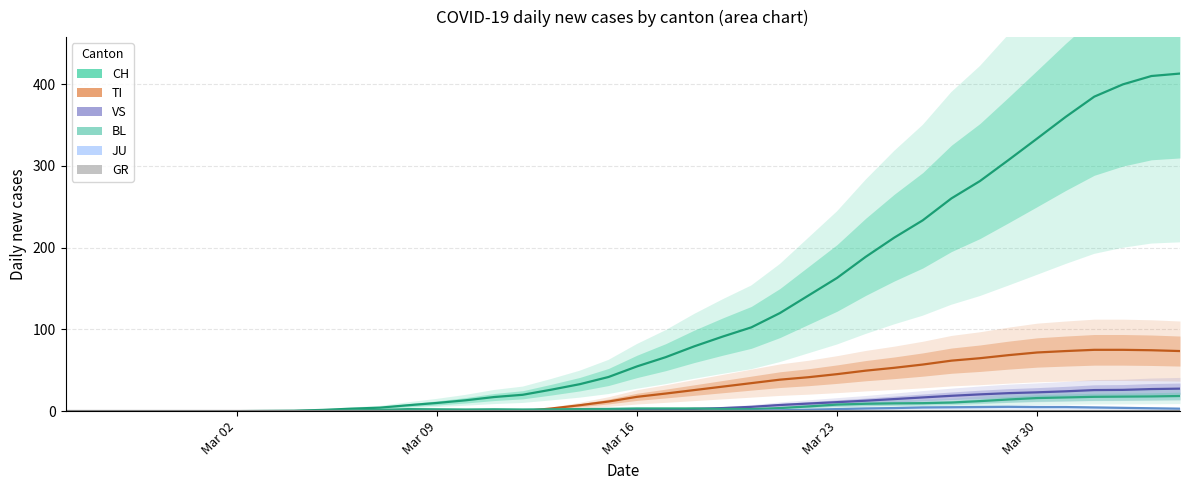

True or false: CH and BL cross at least once.

False